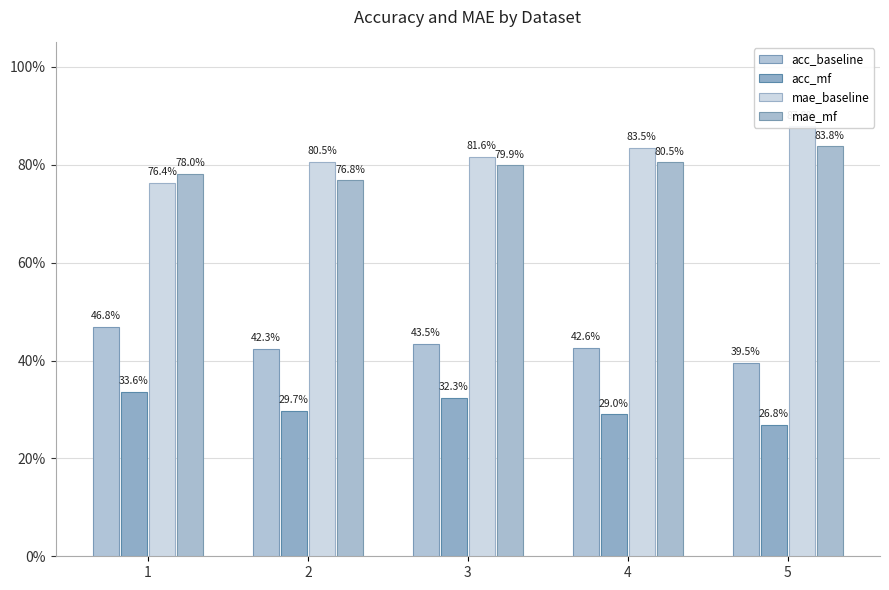

Between 3 and 1, which is larger?

1